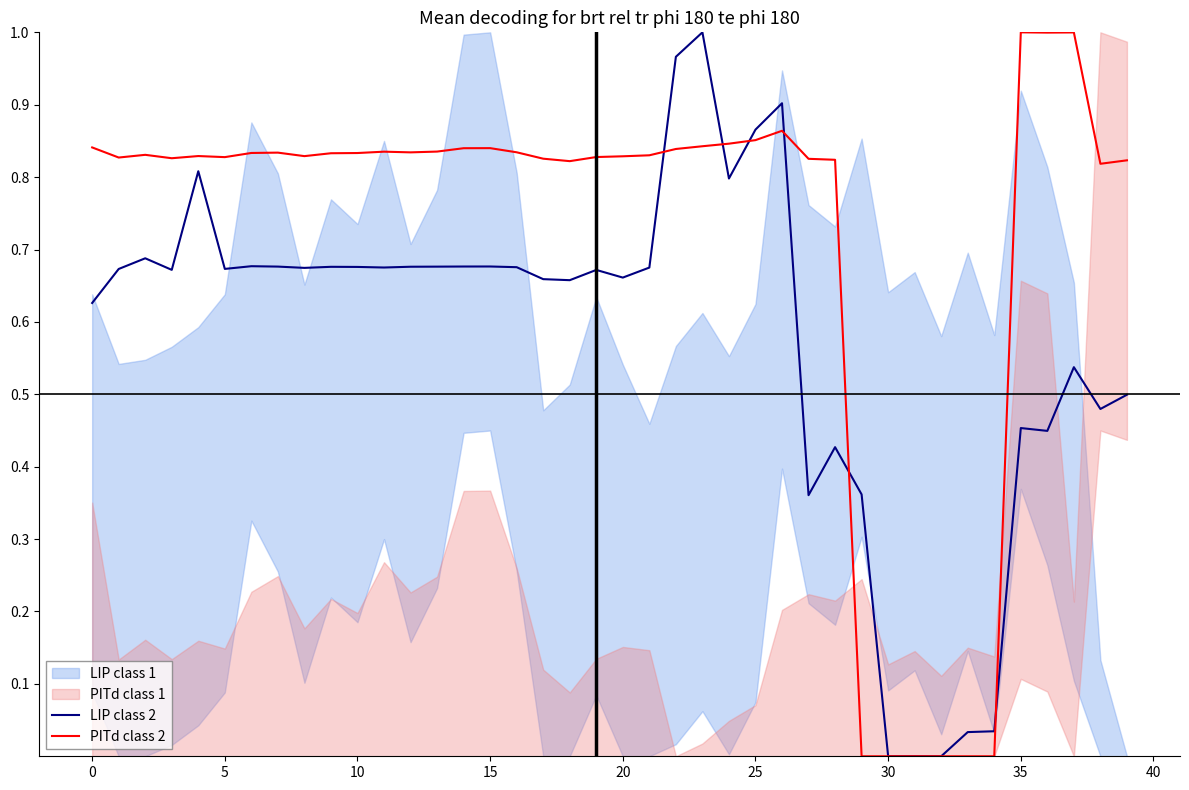

What is the label of the 19th point from the right?

21